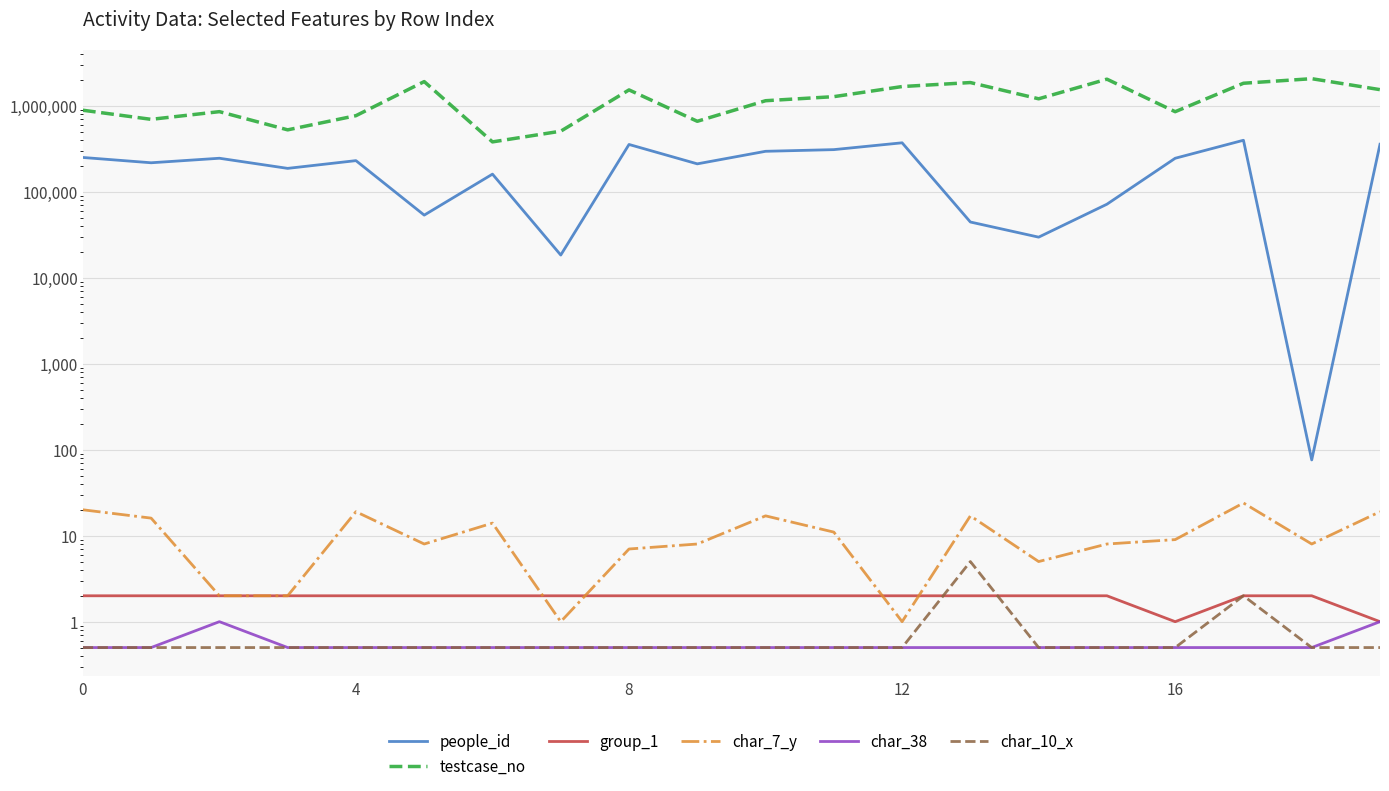

What are all the series names shown in the legend?

people_id, testcase_no, group_1, char_7_y, char_38, char_10_x